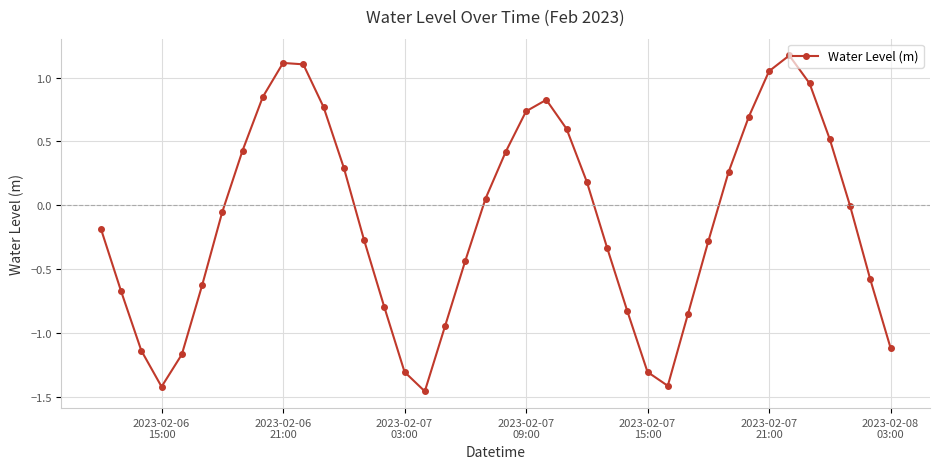

How many points are higher than both their immediate neighbors (excluding endpoints)?

3